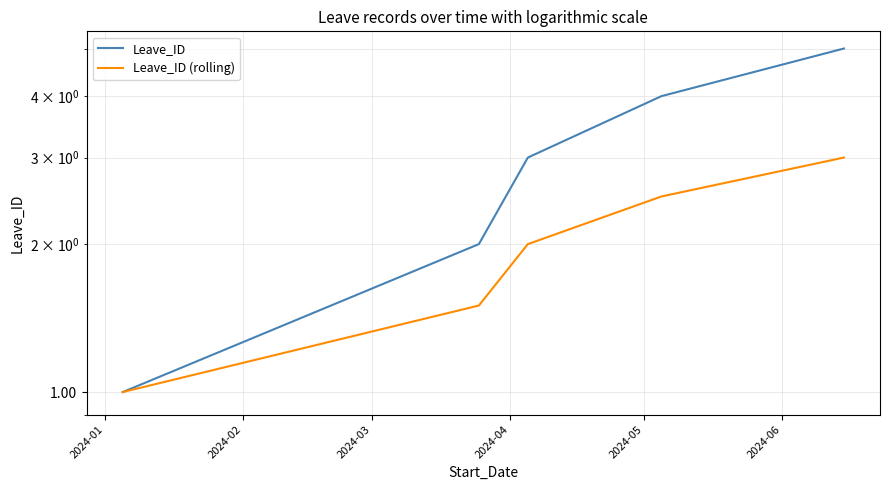

What is the value of the Leave_ID point at the 4th from the left?

4.0